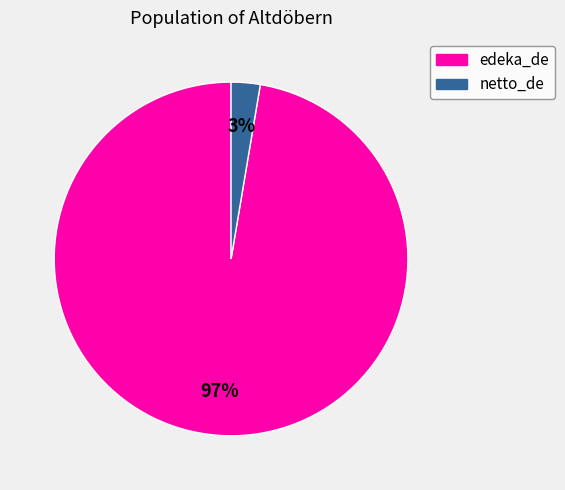

Is the sum of edeka_de and netto_de greater than half?

Yes